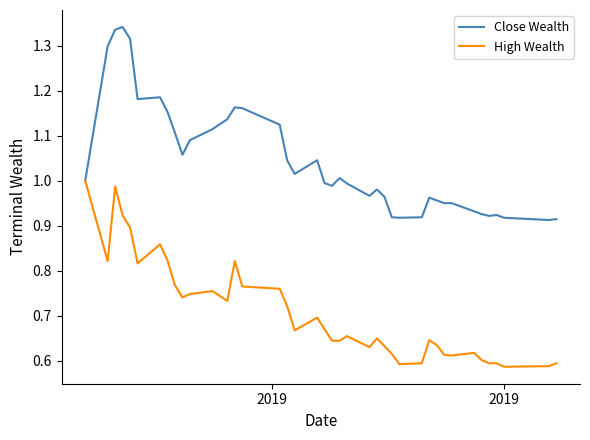

What are all the series names shown in the legend?

Close Wealth, High Wealth